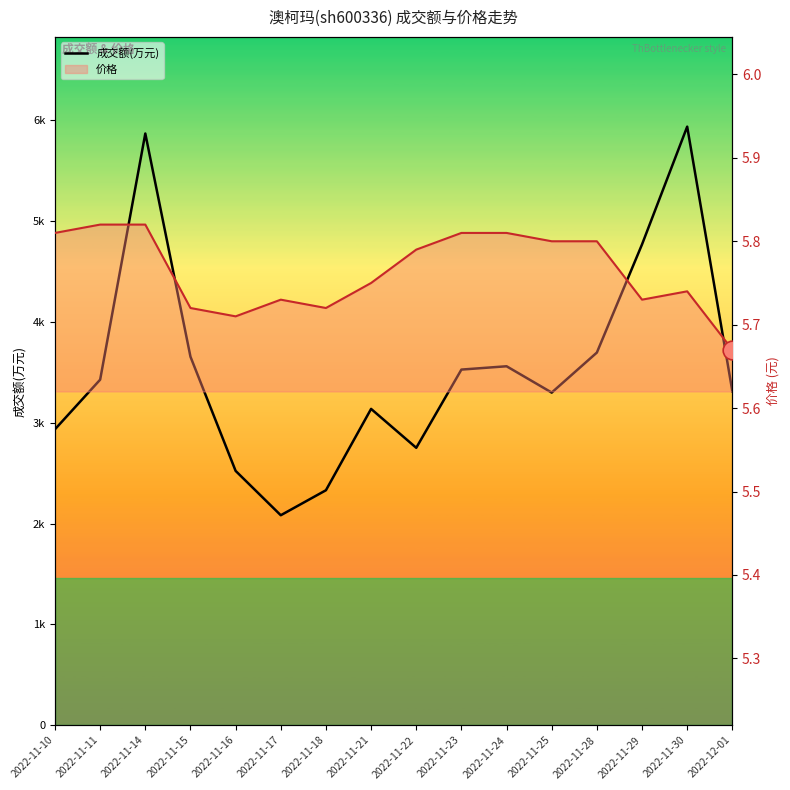

What is the total value across all series at 2022-11-25?

3304.8